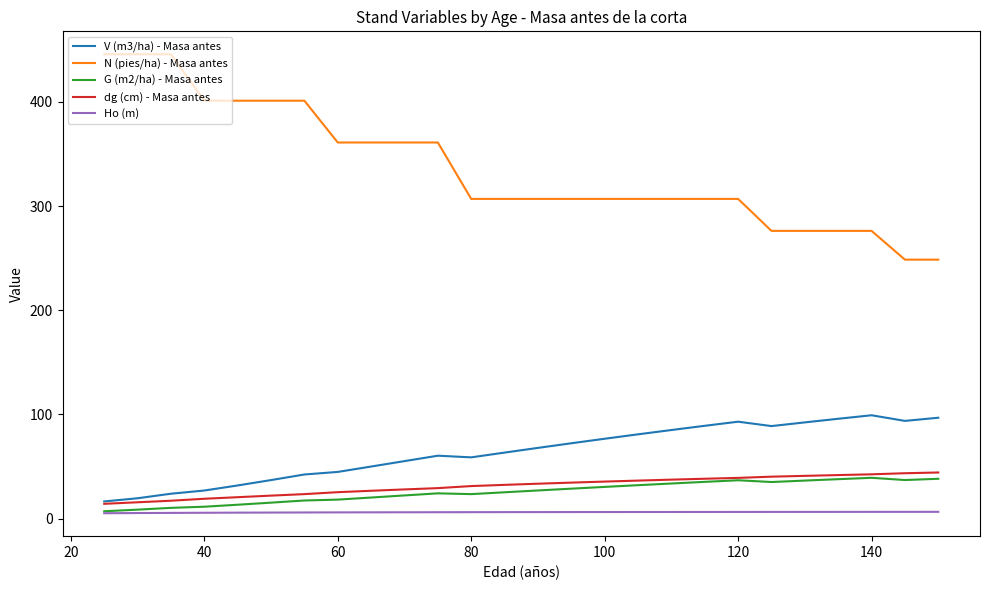

Which series has the largest range (max minus min)?

N (pies/ha) - Masa antes